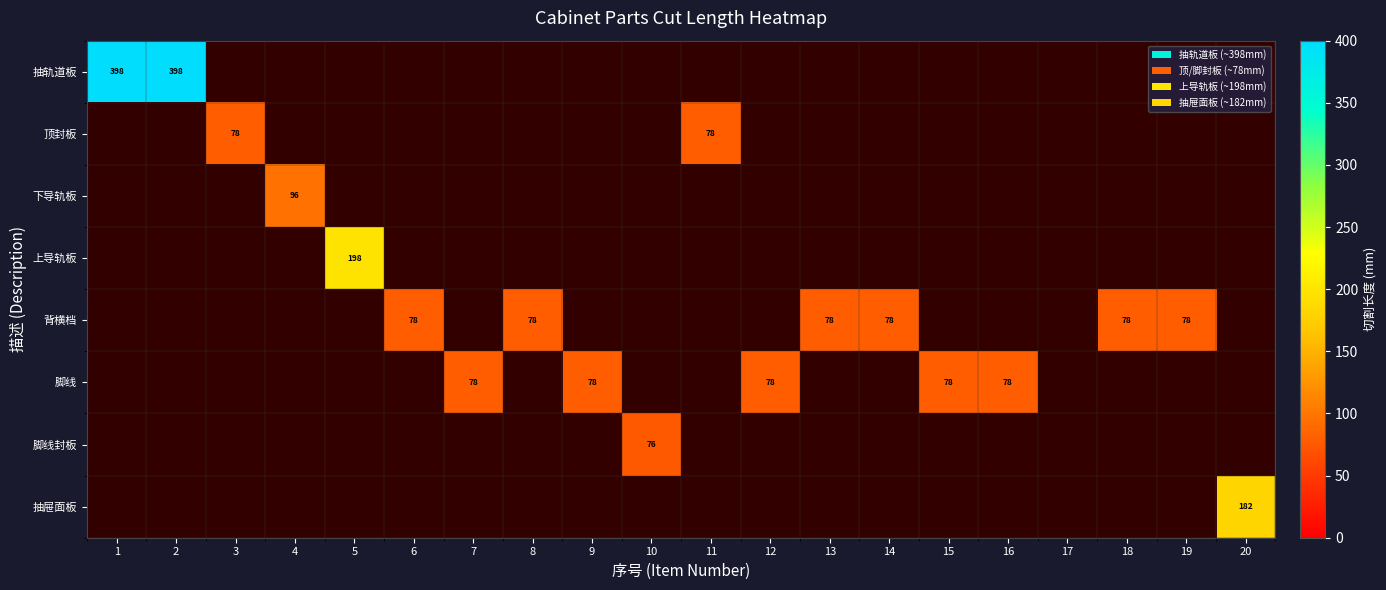

Is the value of 背横档 at 10 greater than the value of 脚线 at 20?

No